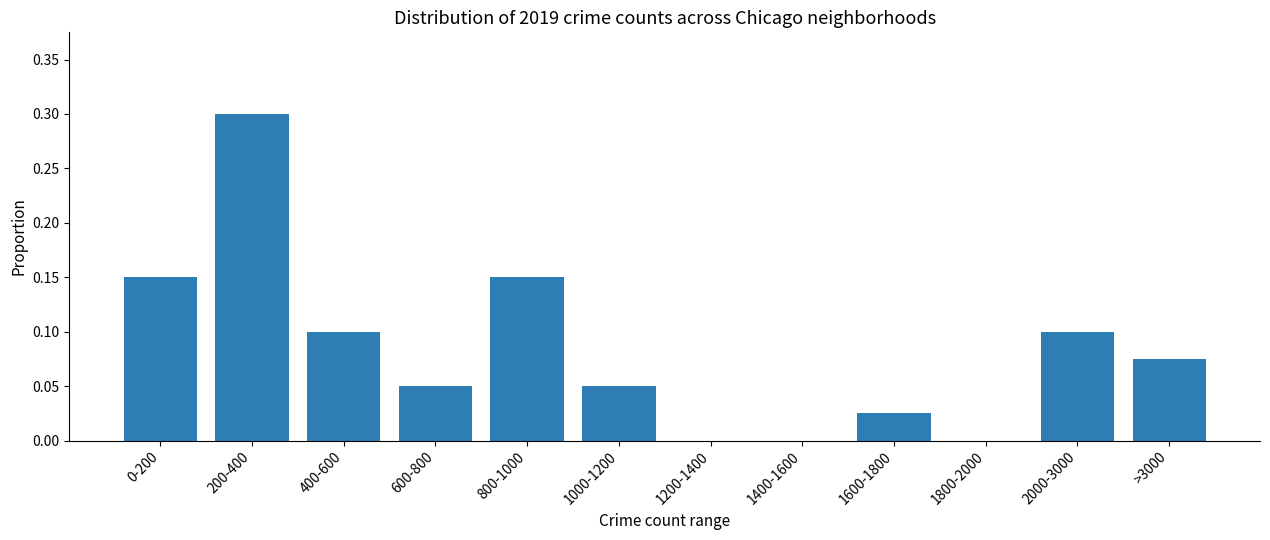

What is the maximum value shown in the chart?

0.3